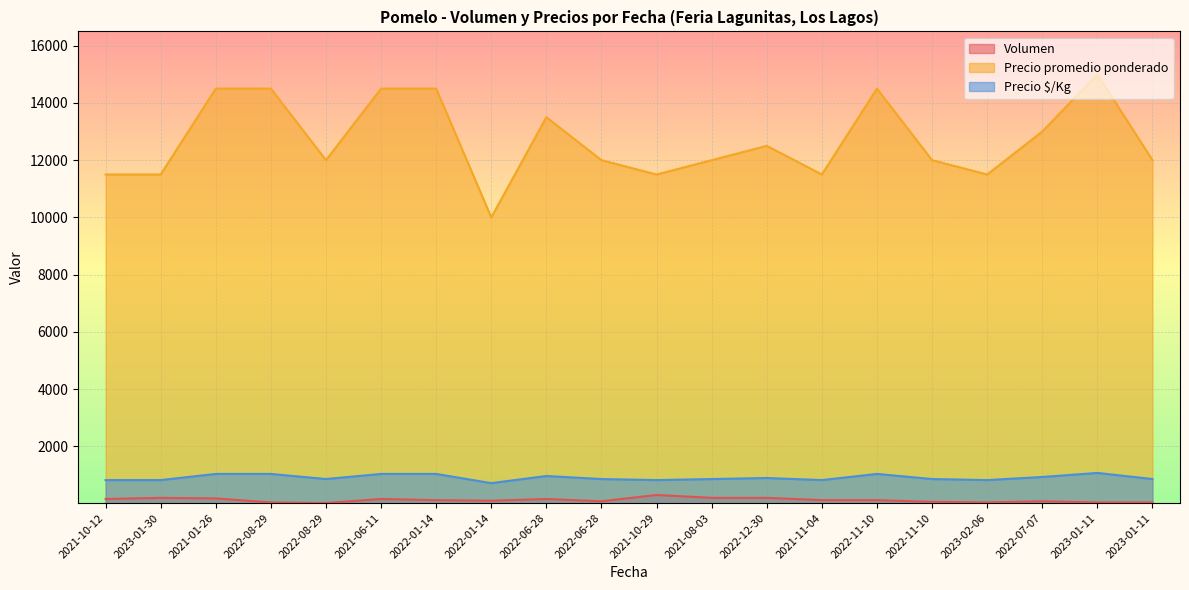

Where does the Precio promedio ponderado series first go above 12000?

2021-01-26